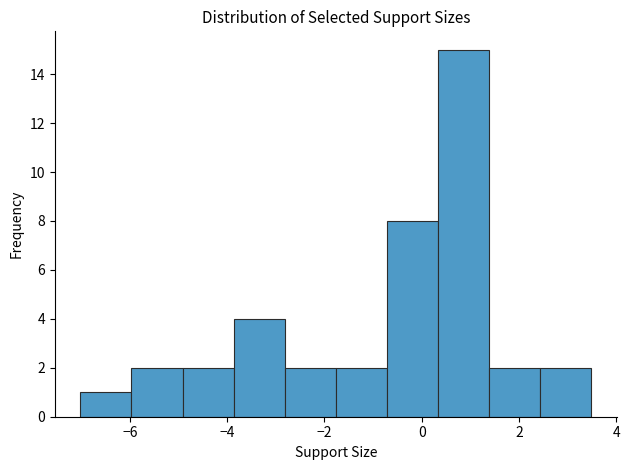

What is the height of the bar covering -0.8 to 0.4 on the x-axis? Neither the bar edges nor the heights are printed on the chart, so give them approximately, as read against the axes.

8